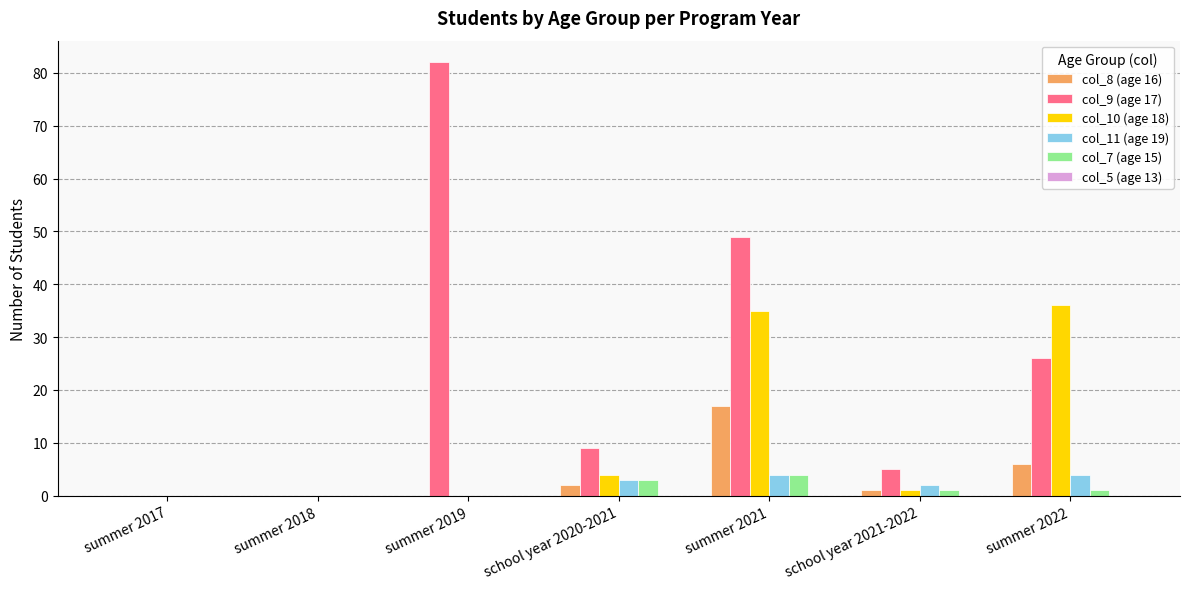

Between summer 2017 and school year 2020-2021, which series saw the biggest shift?

col_9 (age 17)